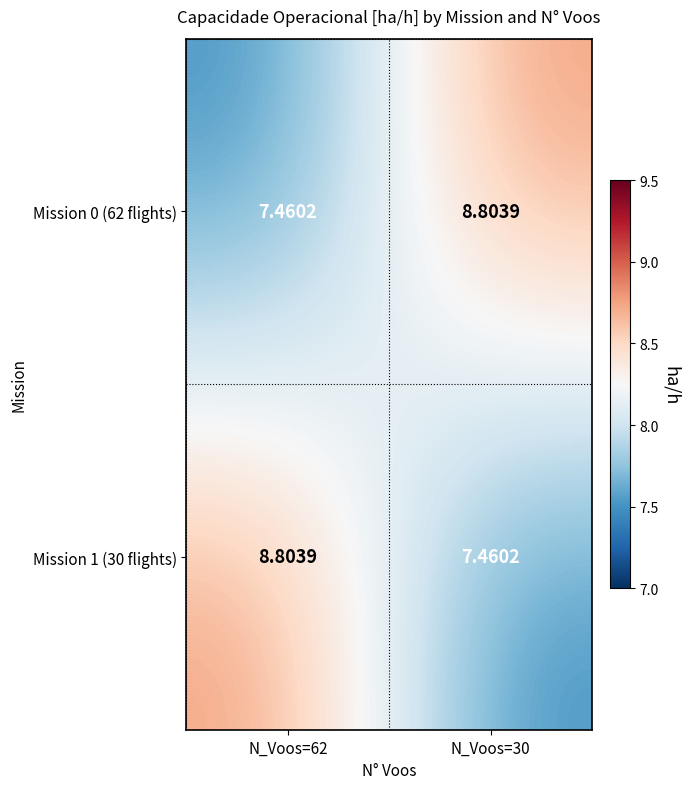

Is the value of Mission 1 (30 flights) at N_Voos=62 greater than the value of Mission 0 (62 flights) at N_Voos=62?

Yes